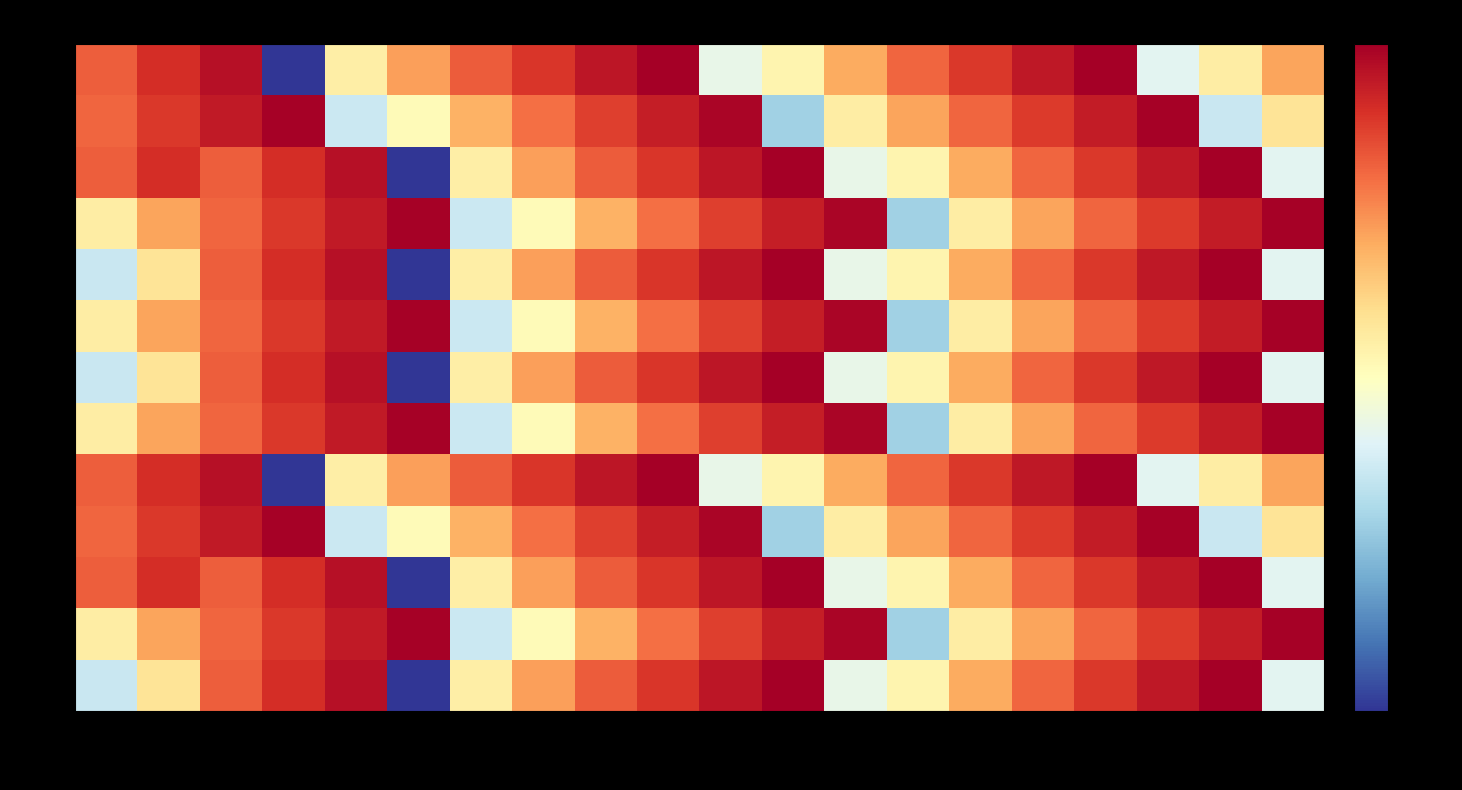

Which series changed the most between t2 and t11?

t1